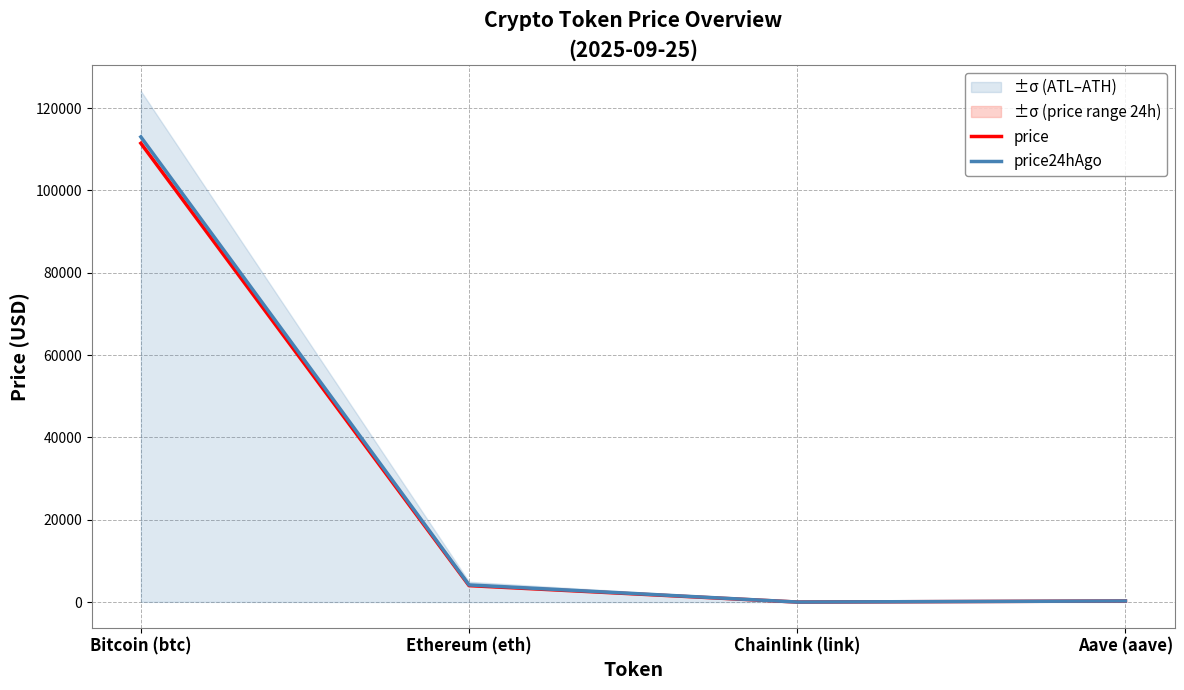

Does the chart display data point markers on the line(s)?

No